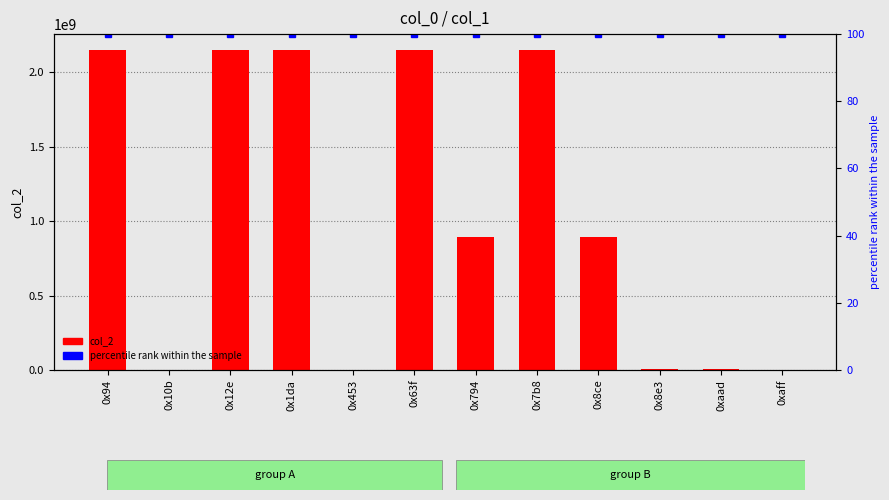

Which category has the lowest value across all series?

0xaff